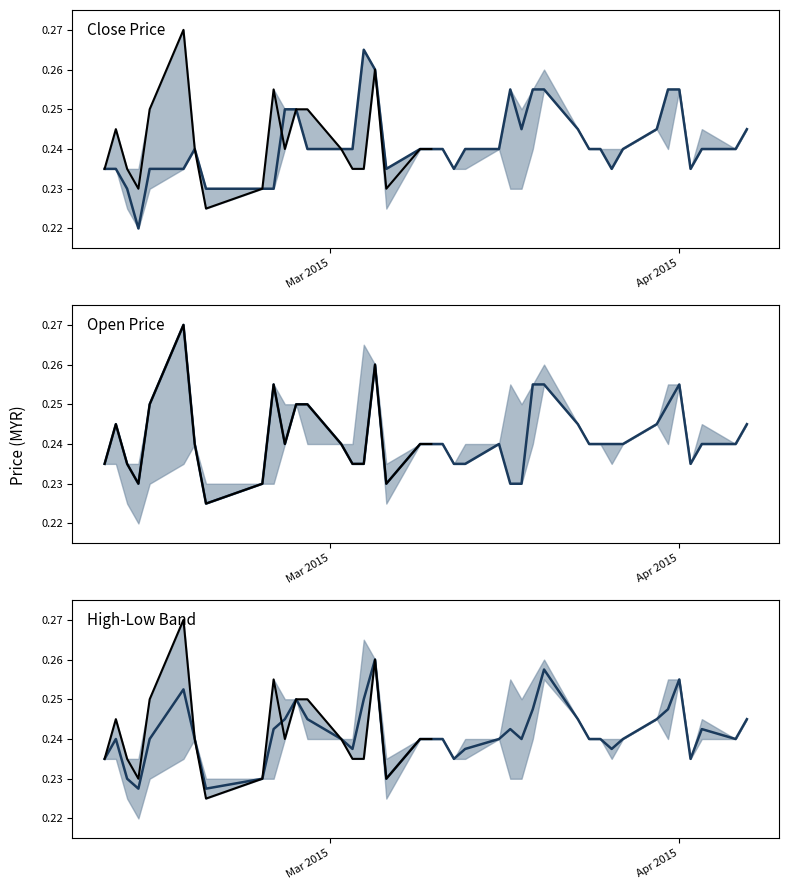

How many close values are between 0 and 1?

40